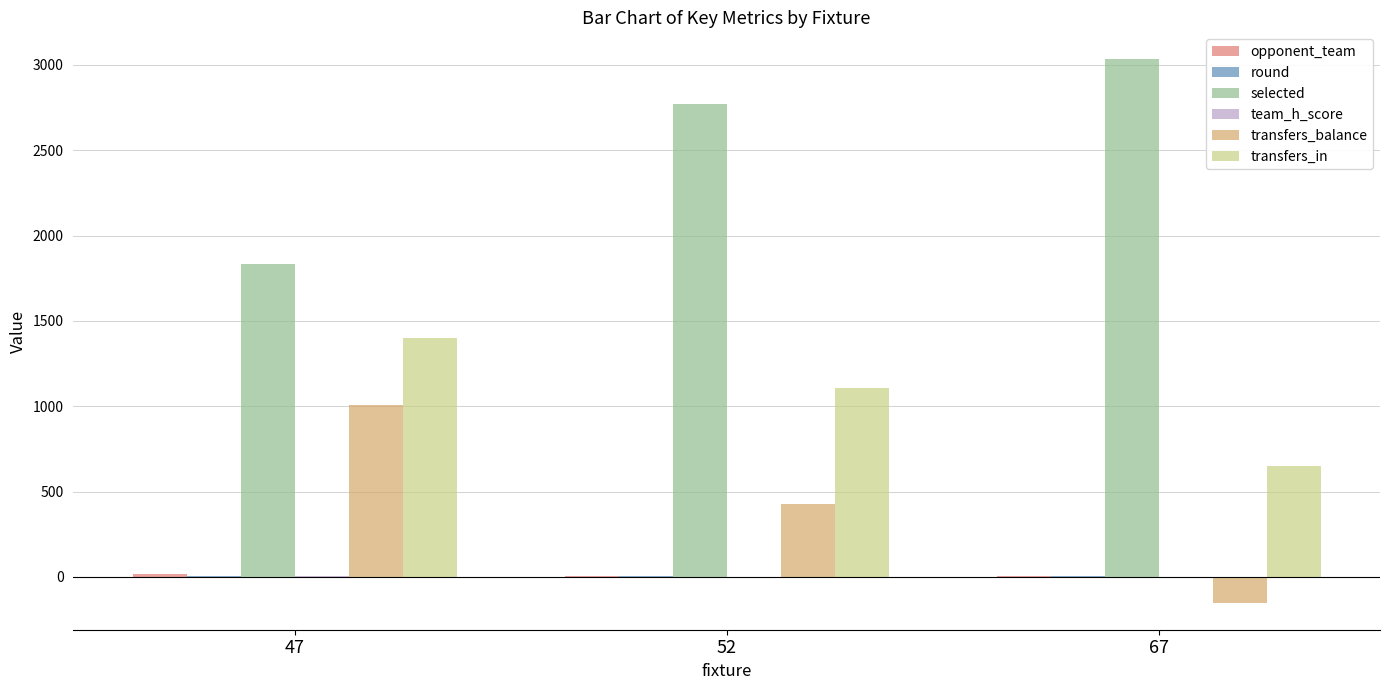

Where does the transfers_balance series first go above 426?

47